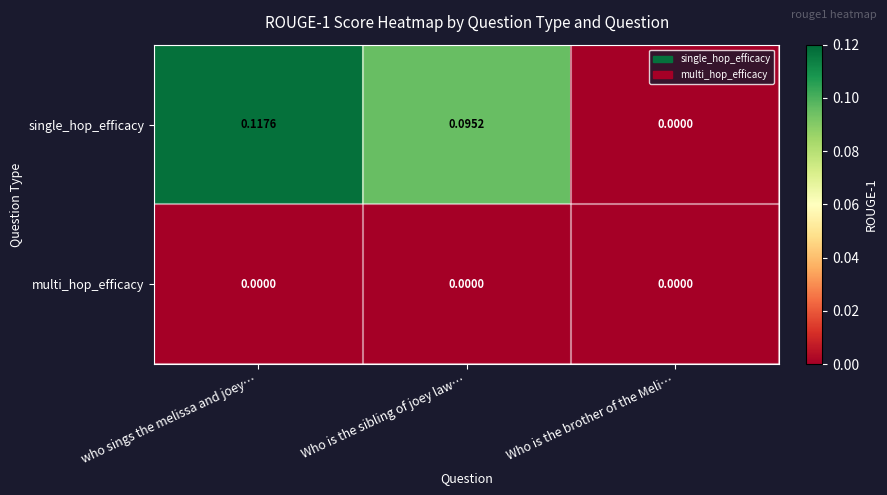

Which series has the largest total across all categories?

single_hop_efficacy